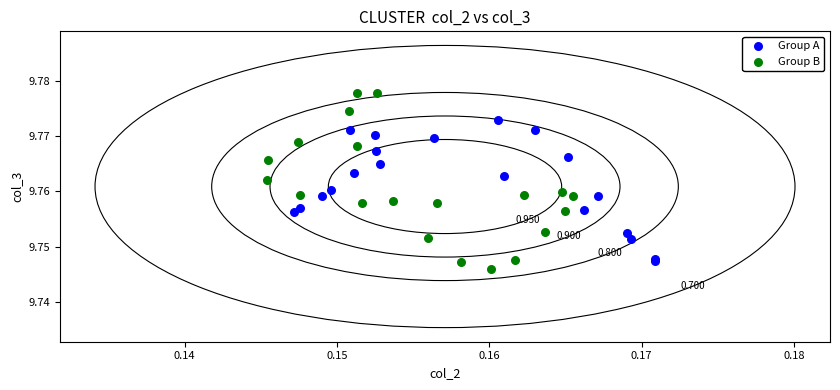

Which series has the widest spread of Y values?

Group B